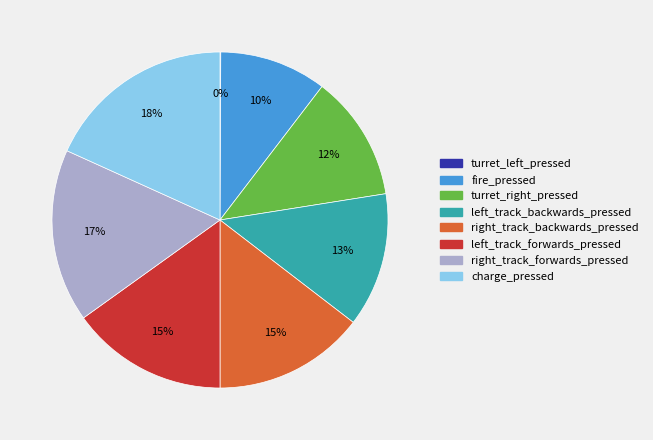

Which slice is the largest?

charge_pressed